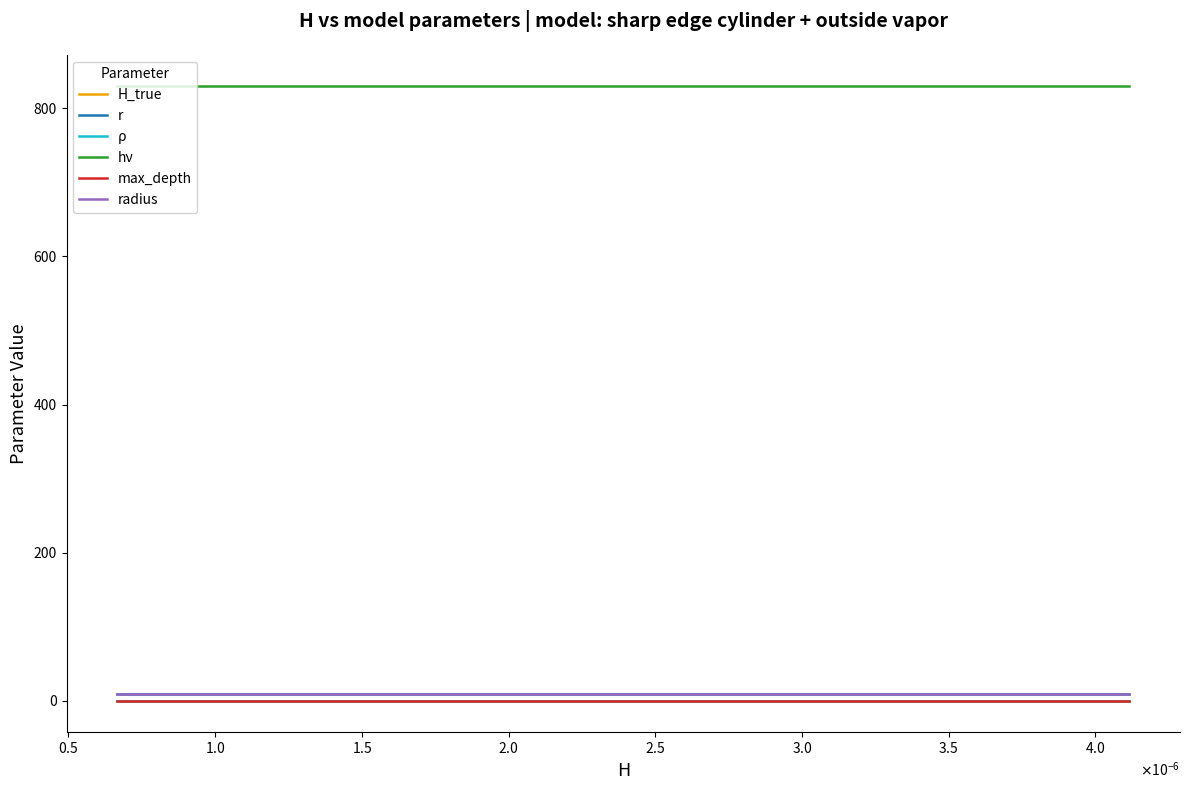

What is the greatest value displayed?

830.5